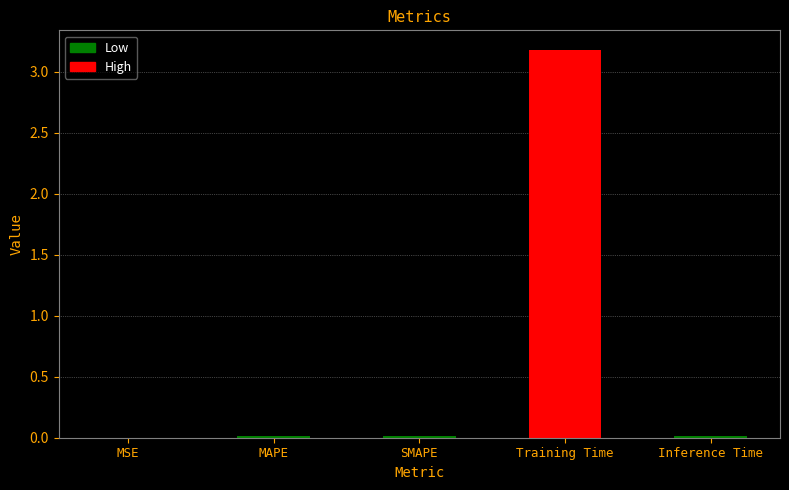

What is the sum of all values?

3.2